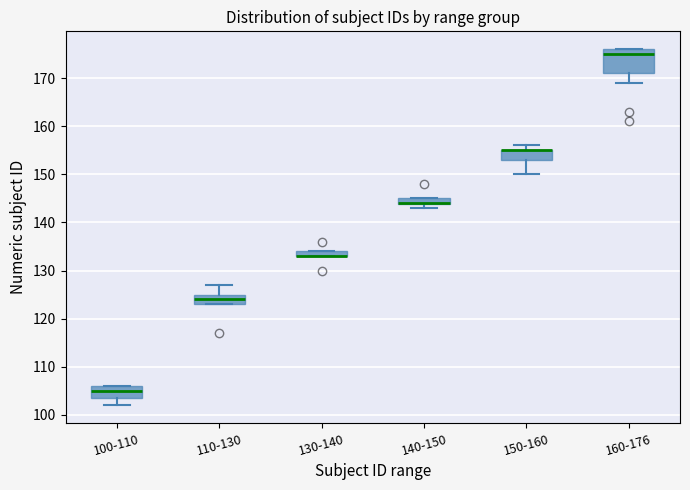

Where is the lower edge of the box for 110-130 on the y-axis? The values are not printed on the chart, so give them approximately, as read against the axis.

123